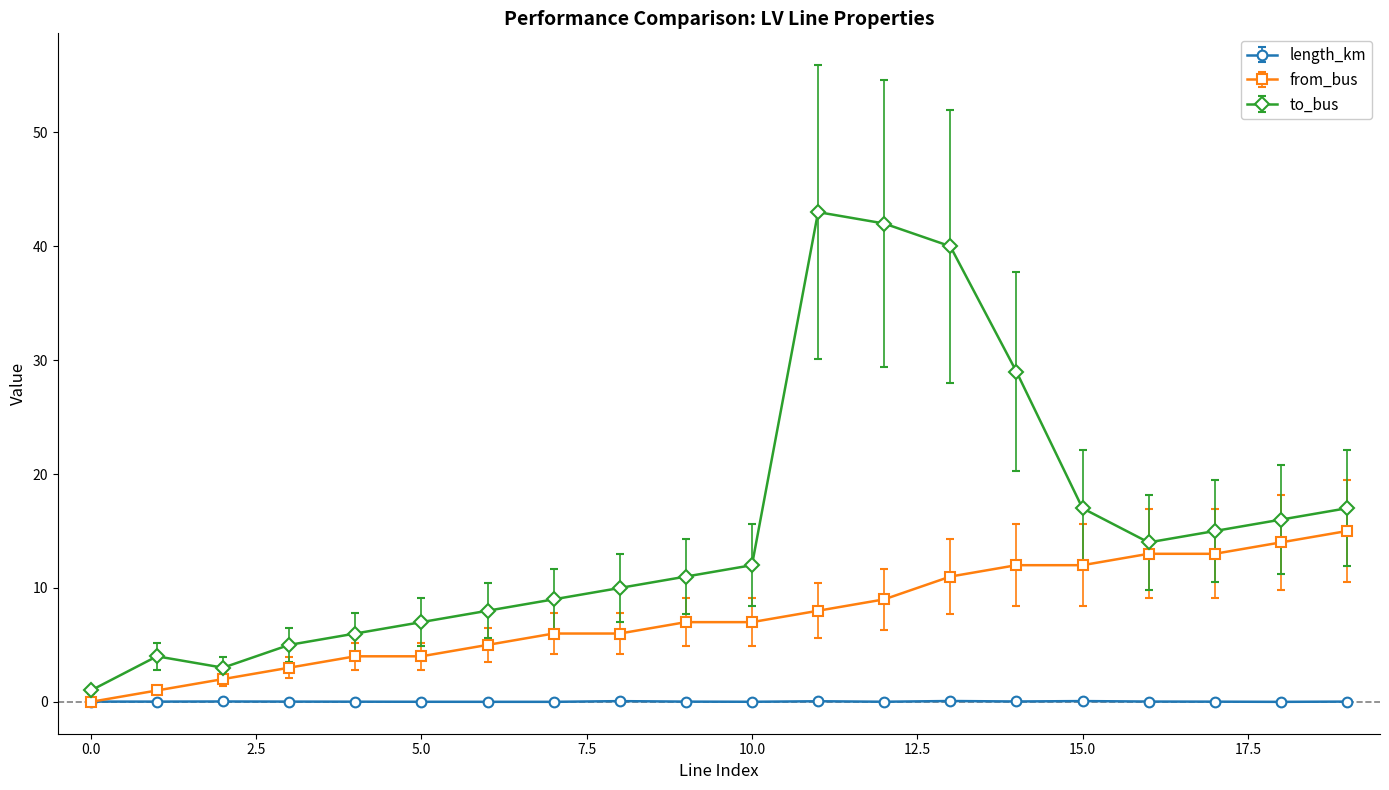

Which series has the largest total across all categories?

to_bus